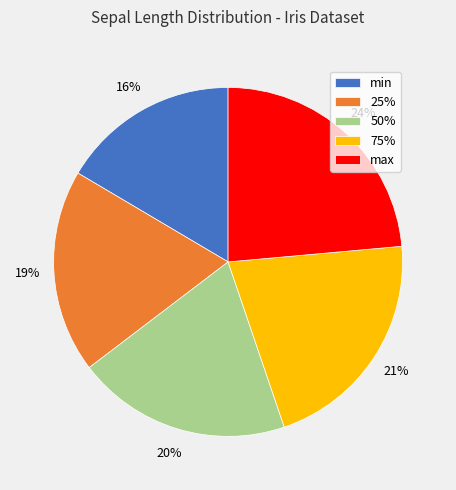

To the nearest percent, what portion does 75% represent?

21%